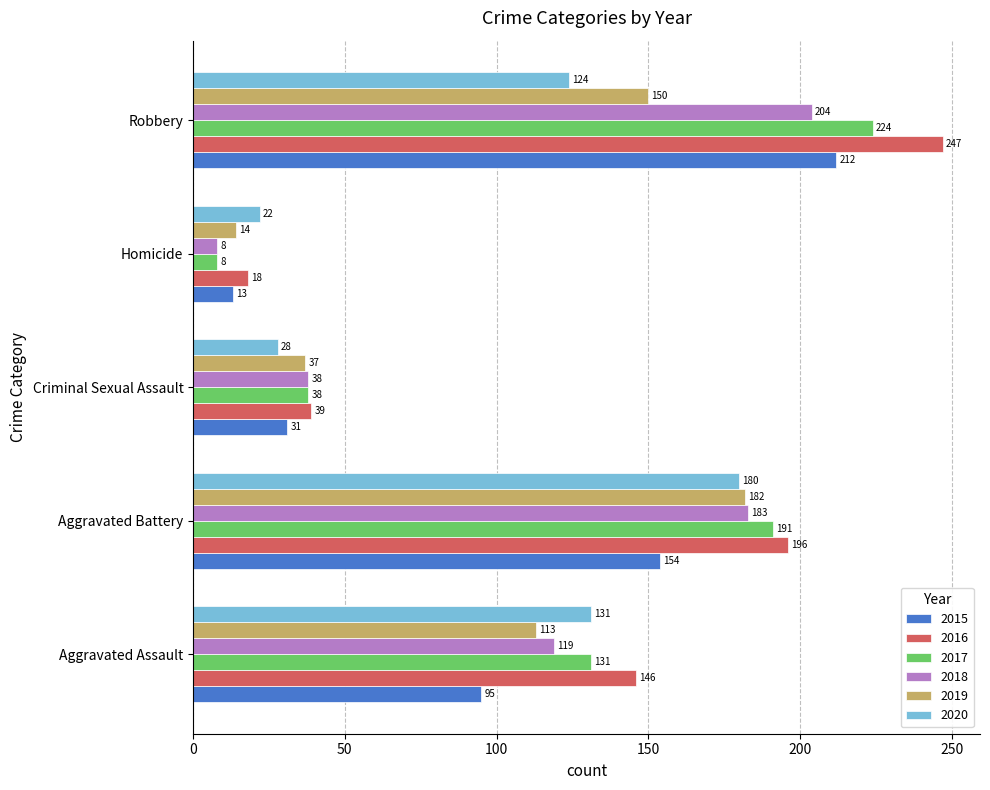

What value does the 2017 series have at Aggravated Battery?

191